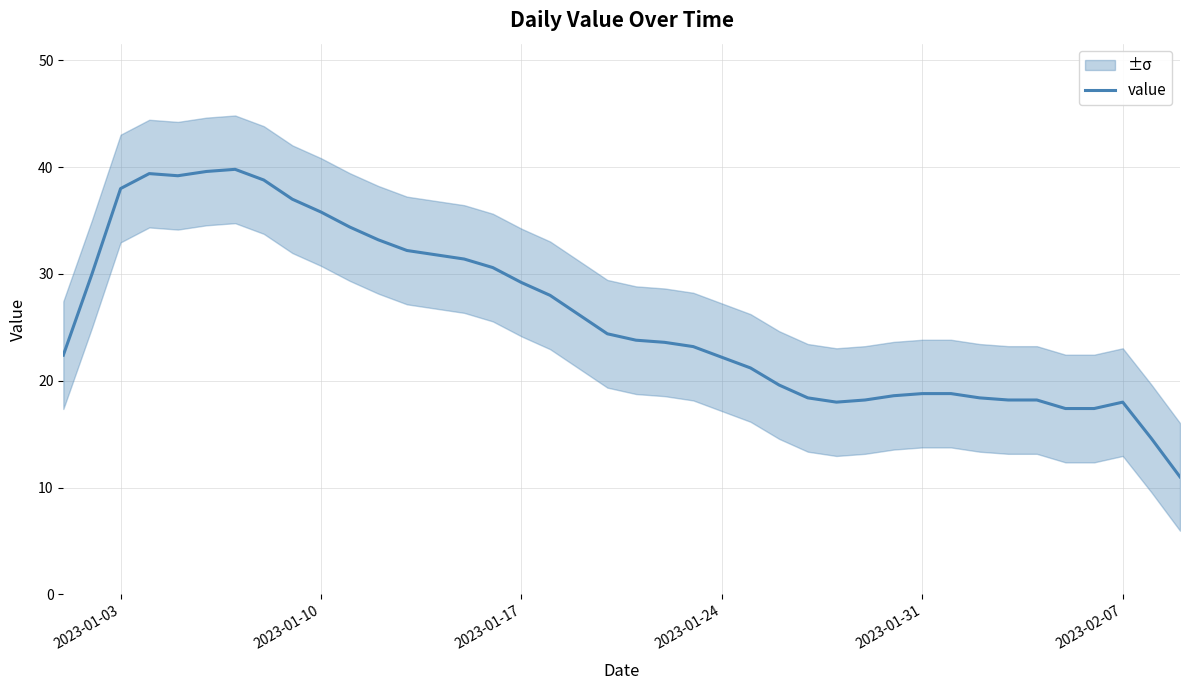

What is the sum of all values?

1039.0